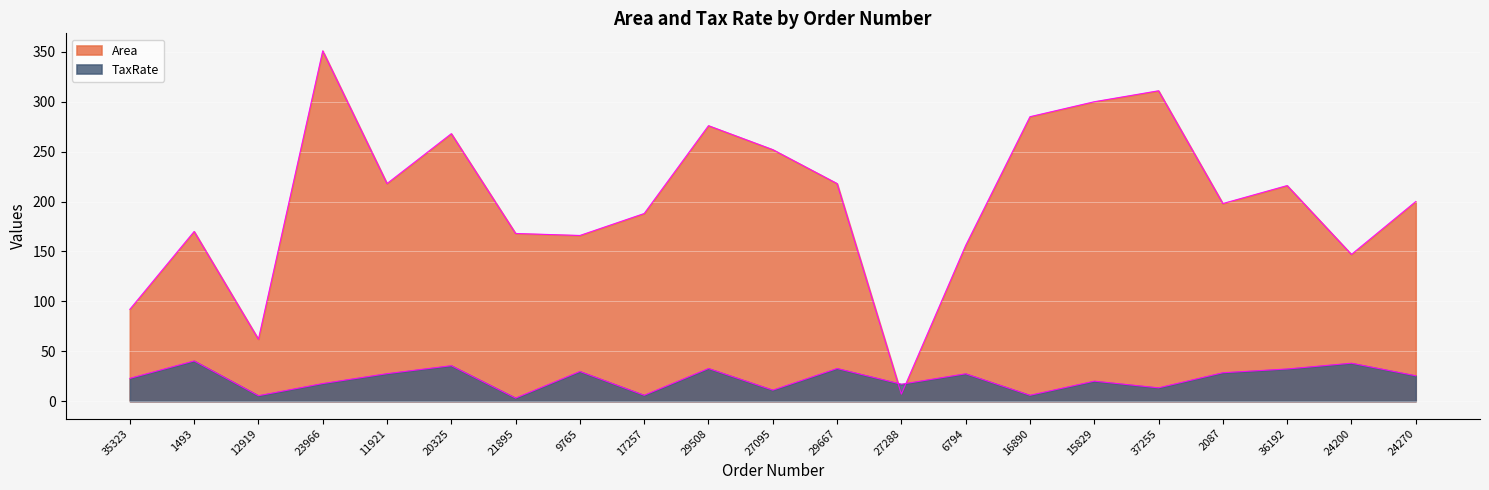

Which category has the lowest value across all series?

21895